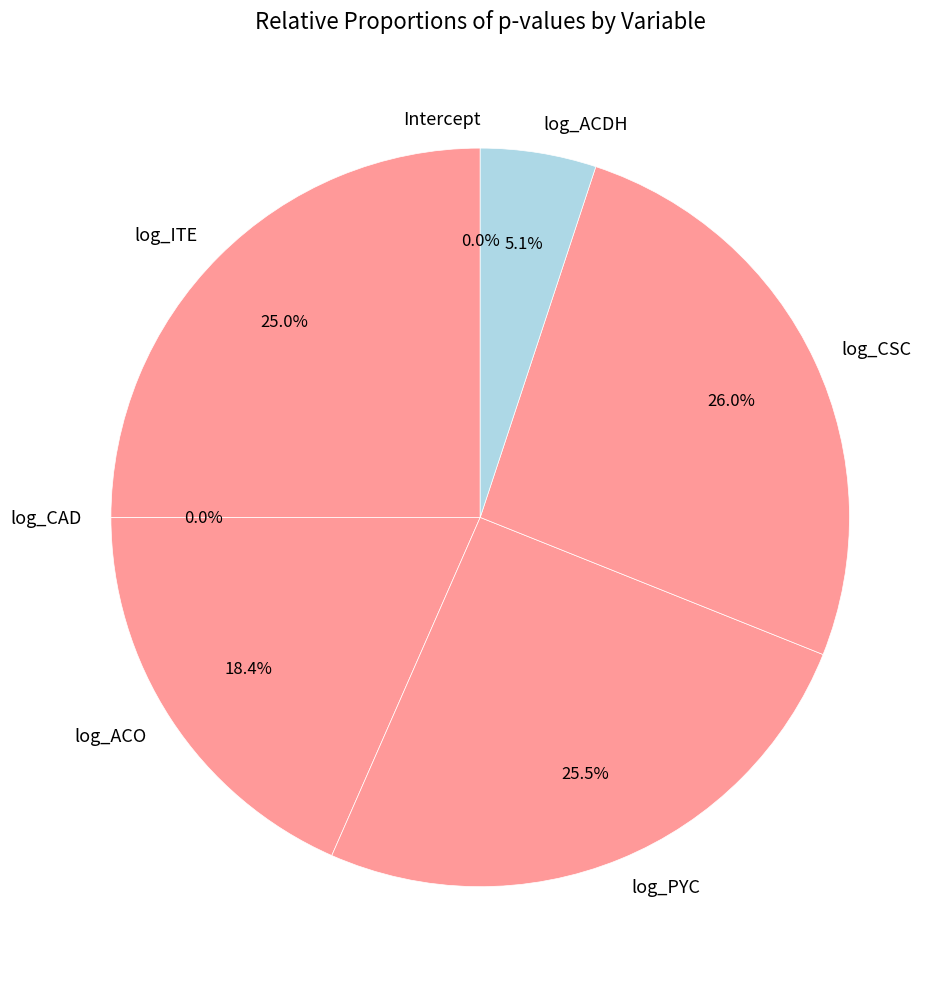

What is the smallest slice in the pie chart?

log_CAD